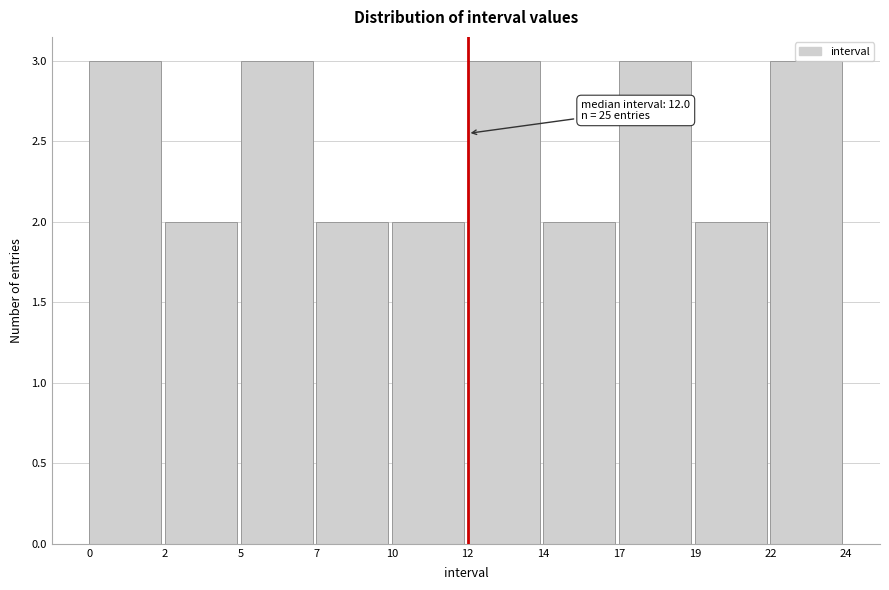

What is the greatest value displayed?

3